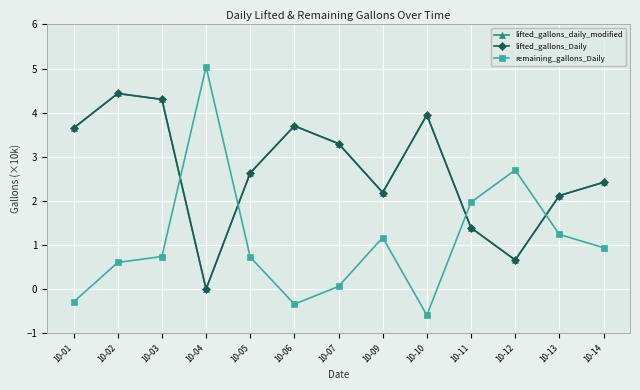

Is it true that lifted_gallons_daily_modified equals 2.6 at 10-10?

False